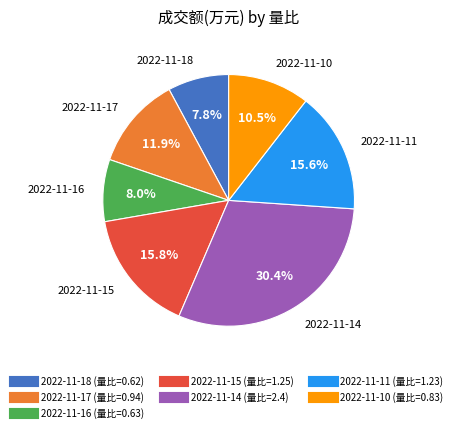

Count the number of slices in the pie.

7